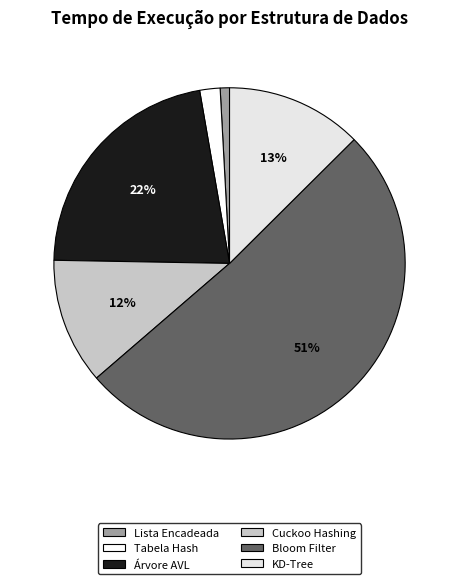

The Cuckoo Hashing slice represents 1% of the pie. True or false?

False